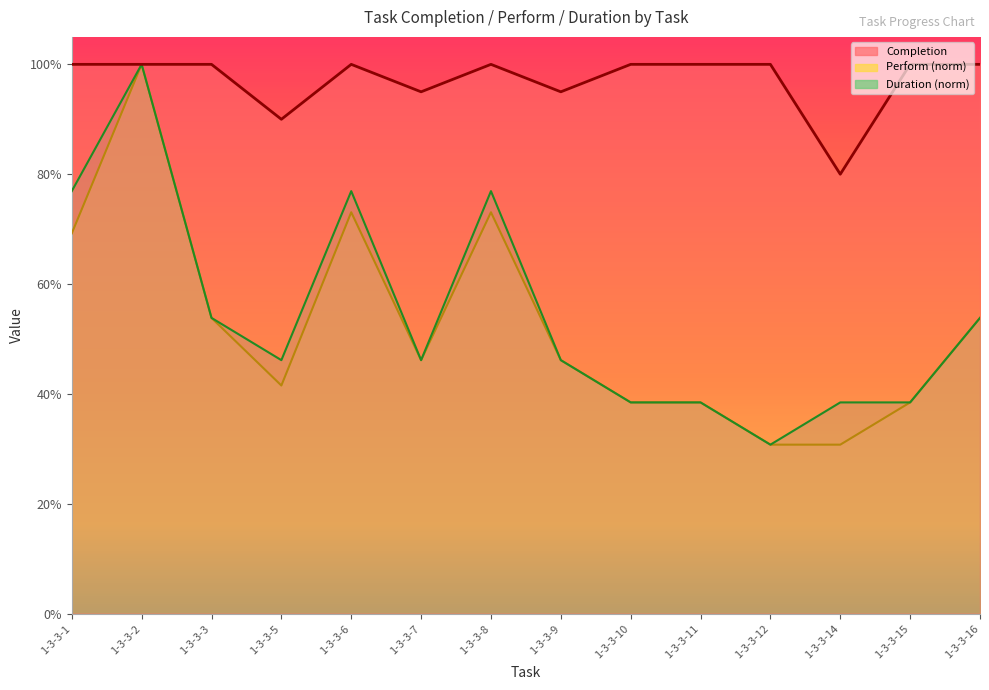

The value of Perform at 1-3-3-10 is 0.4. True or false?

True